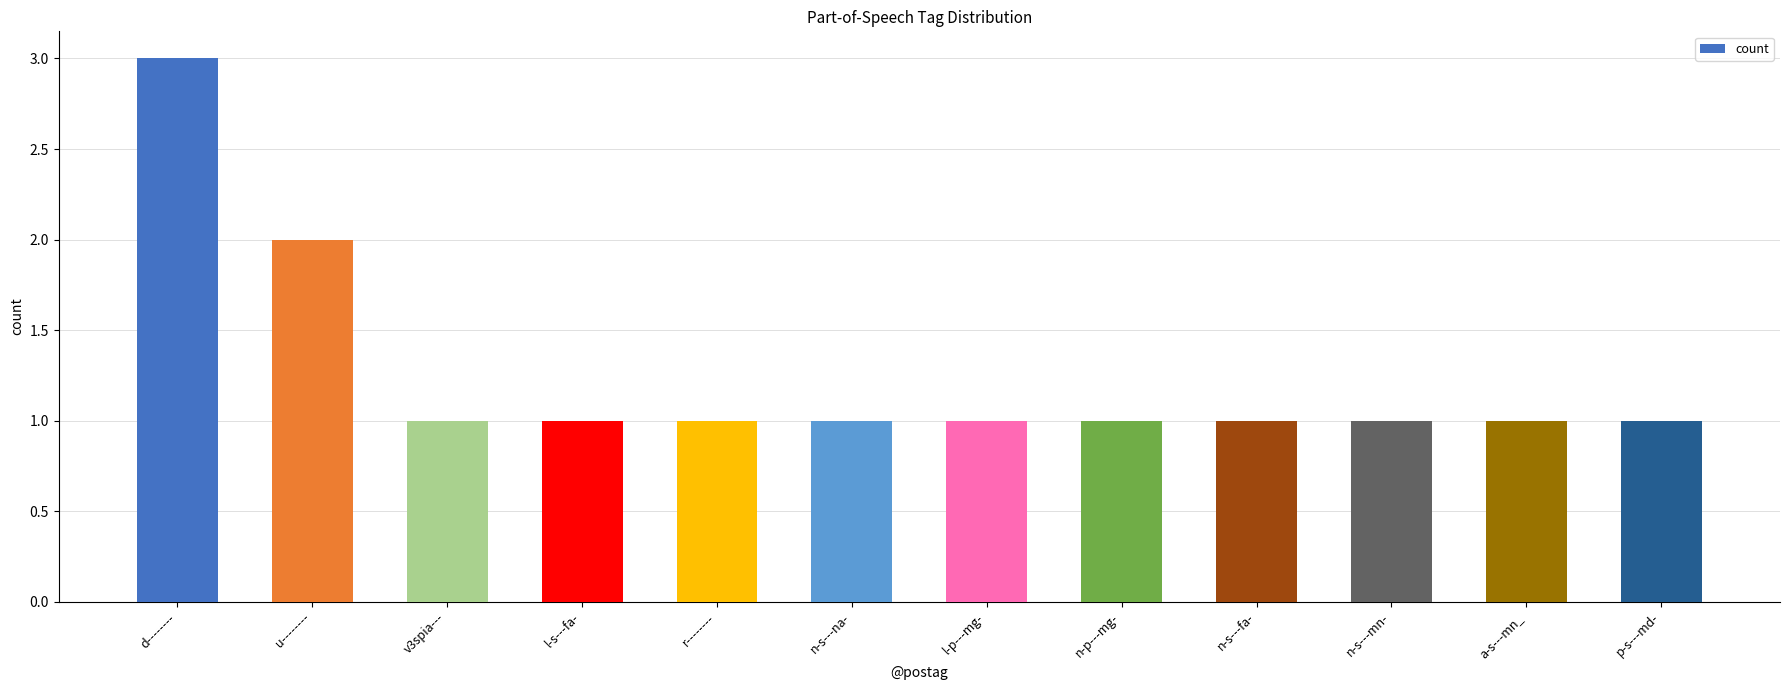

What is the label of the 7th bar from the left?

l-p---mg-